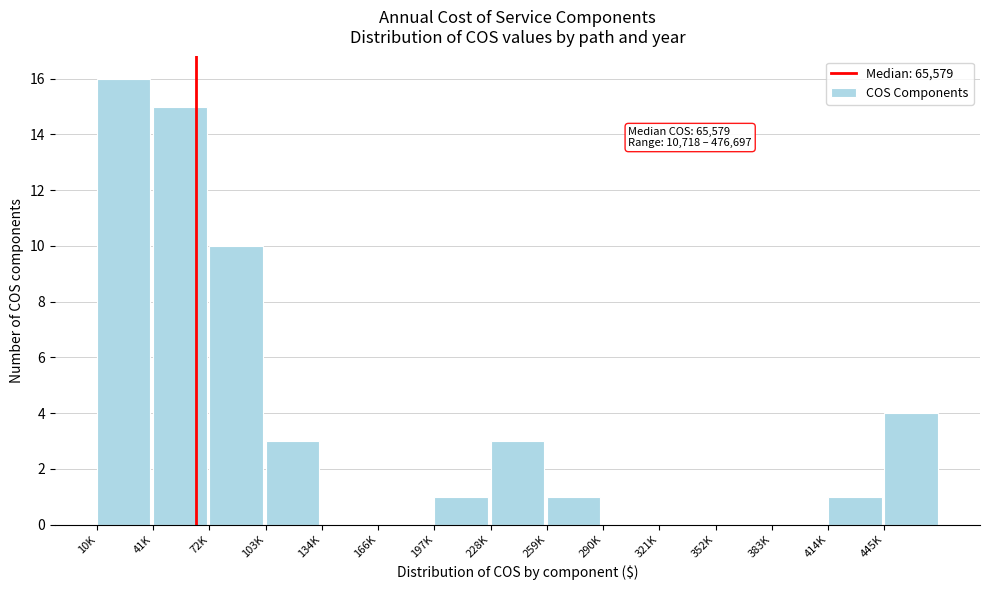

Reading left to right, extract all data points from this chart.

10K=16	41K=15	72K=10	103K=3	134K=0	166K=0	197K=1	228K=3	259K=1	290K=0	321K=0	352K=0	383K=0	414K=1	445K=4